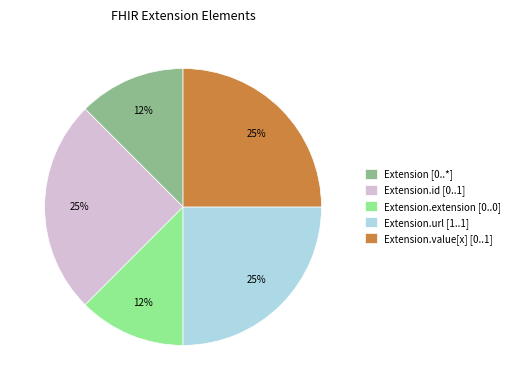

What is the ratio of the value at Extension.id [0..1] to the value at Extension.value[x] [0..1]?

1.0